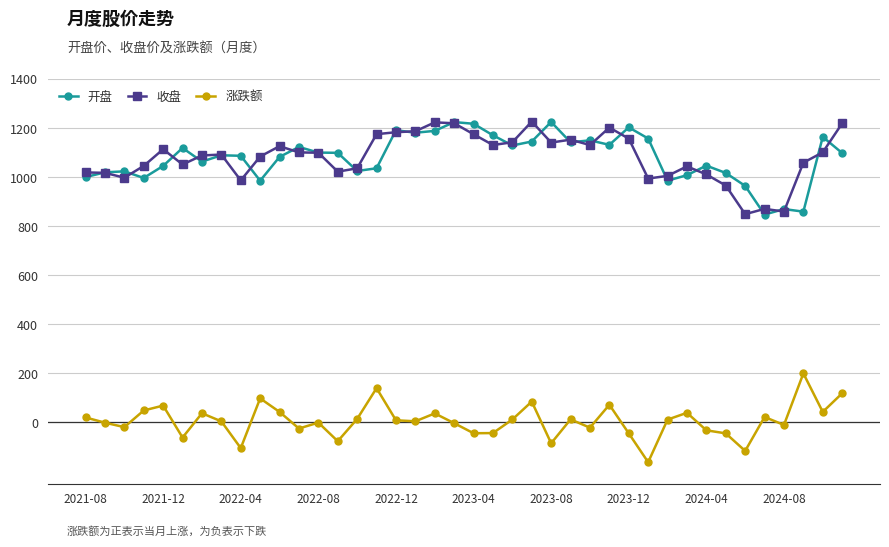

What is the highest value of the 涨跌额 series?

199.4